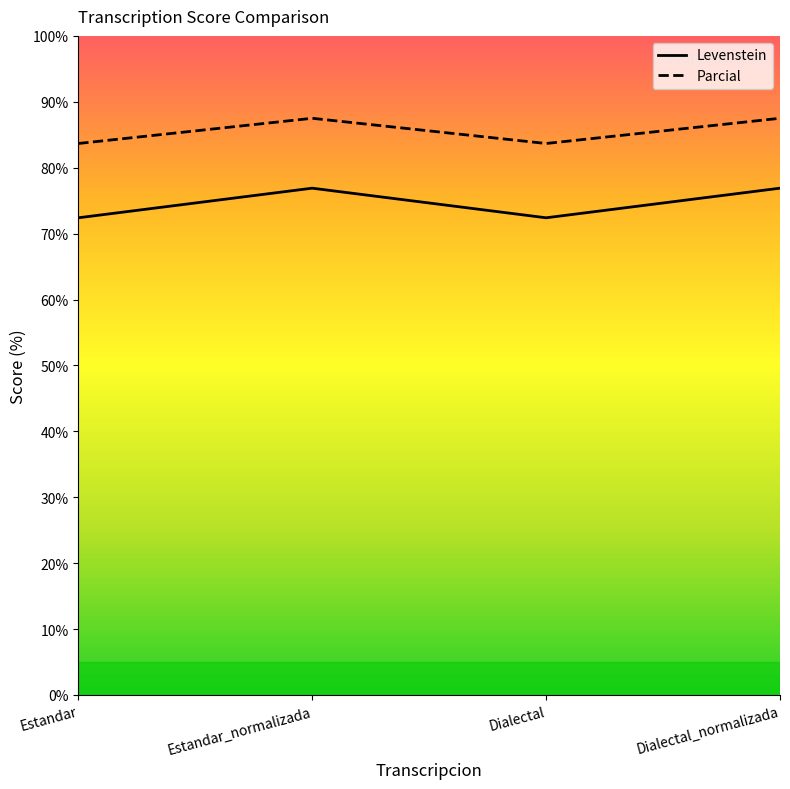

What is the approximate value of Parcial at Dialectal_normalizada?

87.5